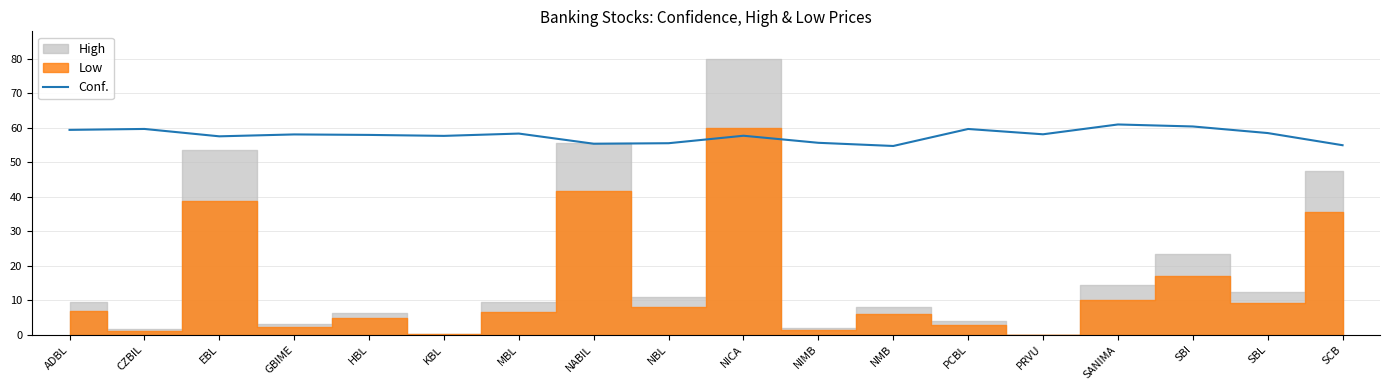

Reading right to left, what are all the values shown in this chart?

55.0	58.5	60.4	61.0	58.1	59.7	54.7	55.7	57.7	55.5	55.4	58.3	57.7	58.0	58.1	57.5	59.7	59.4